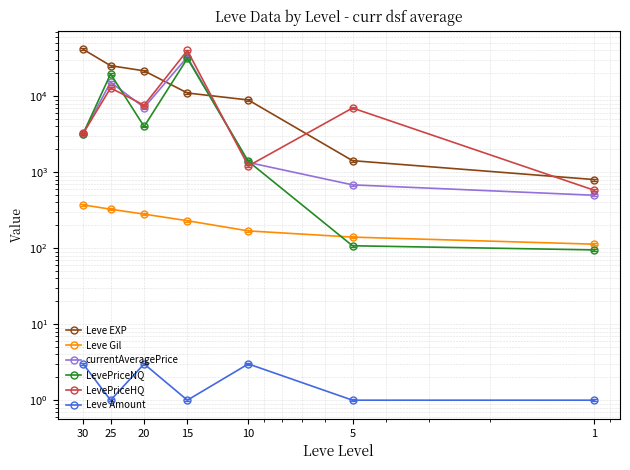

Count the number of categories in the chart.

7